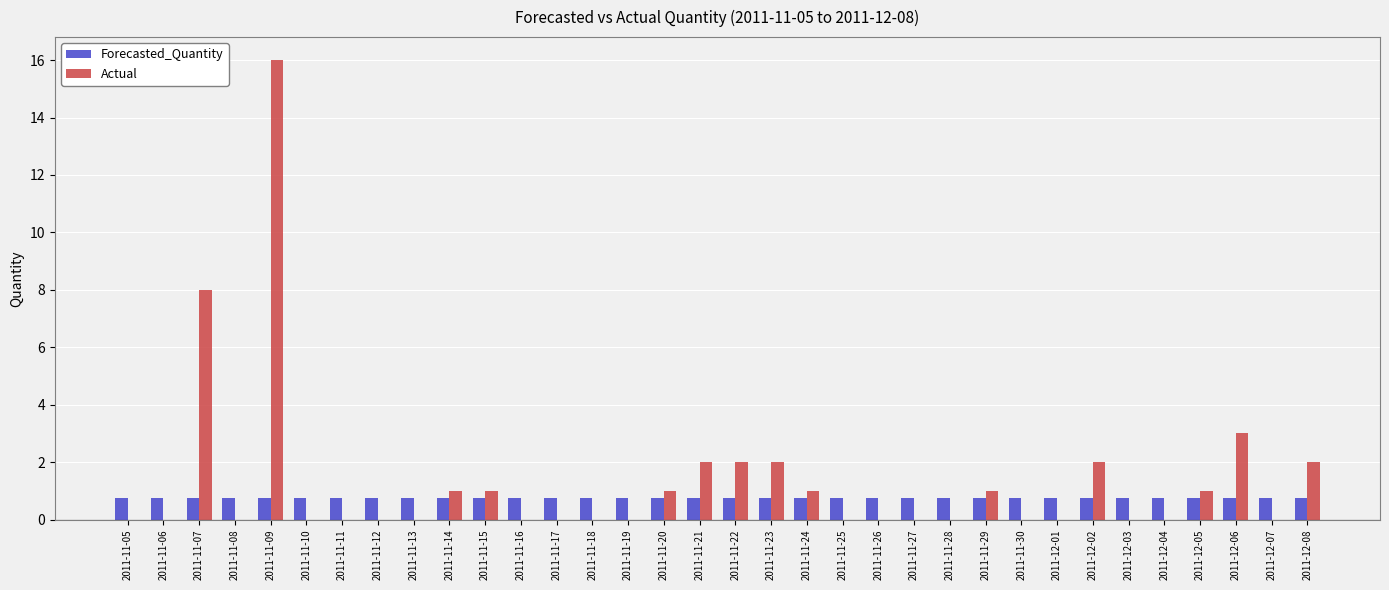

At which category does the chart reach its peak across all series?

2011-11-09